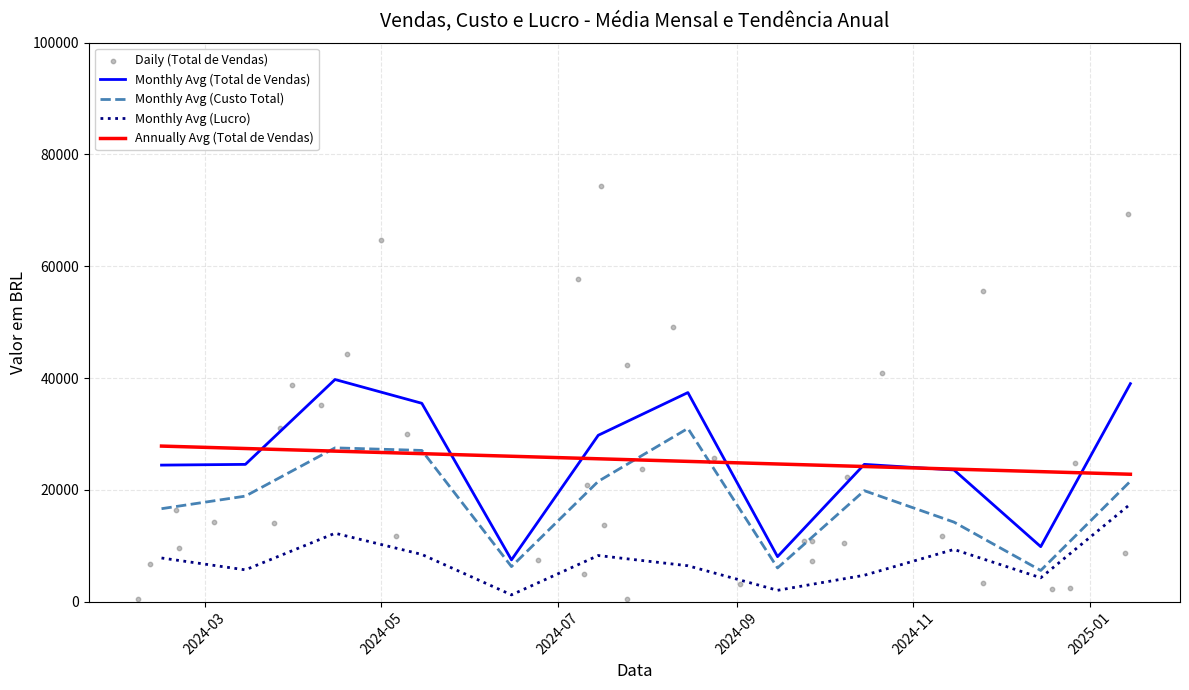

Is the value of Total de Vendas at 4 greater than the value of Custo Total at 11?

Yes